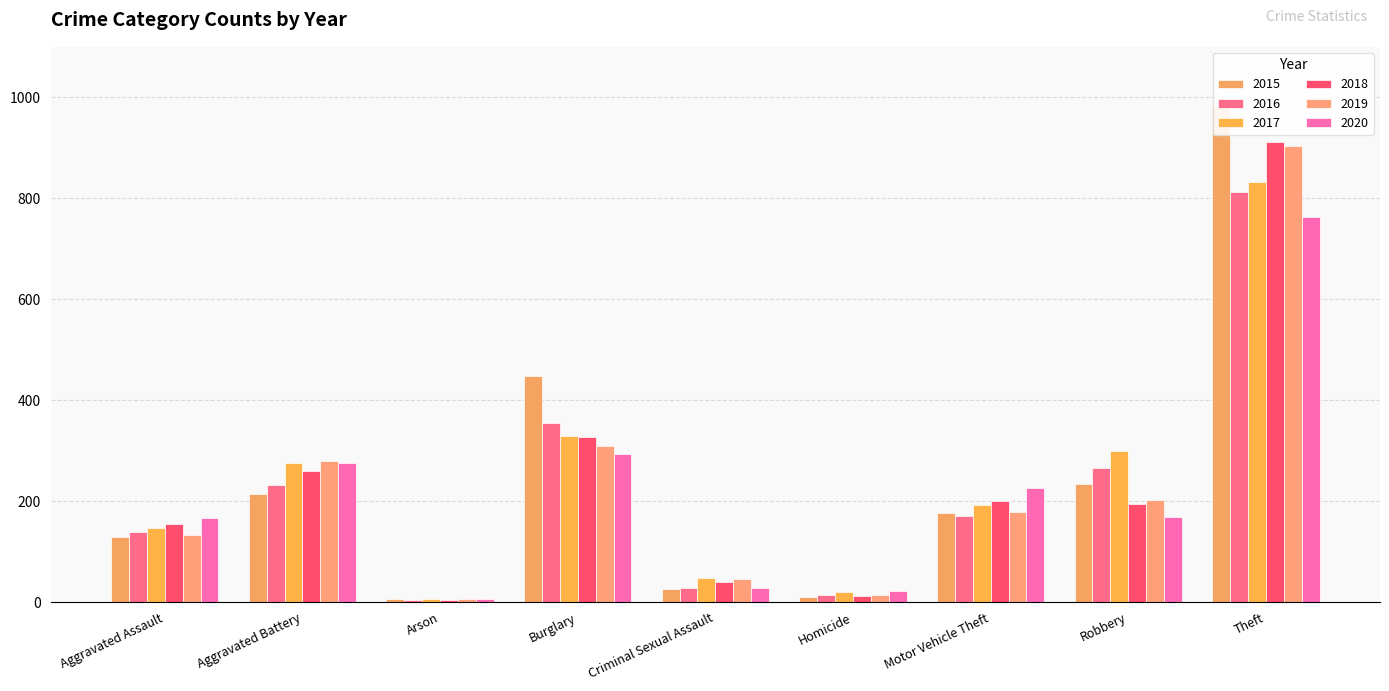

How many data points in 2015 are above 176?

4